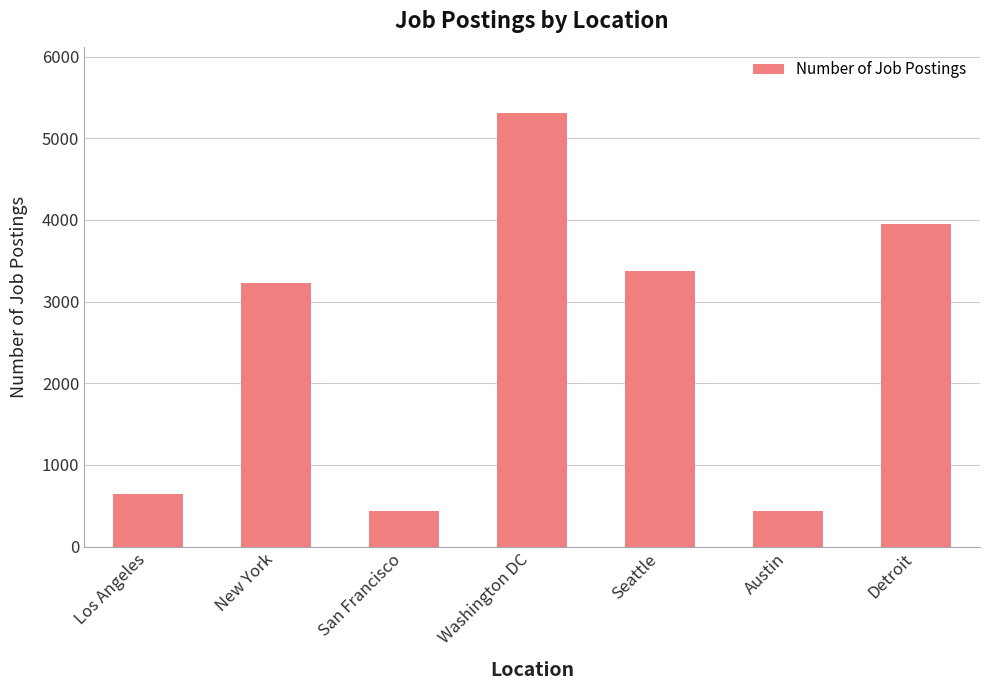

What is the average value?

2482